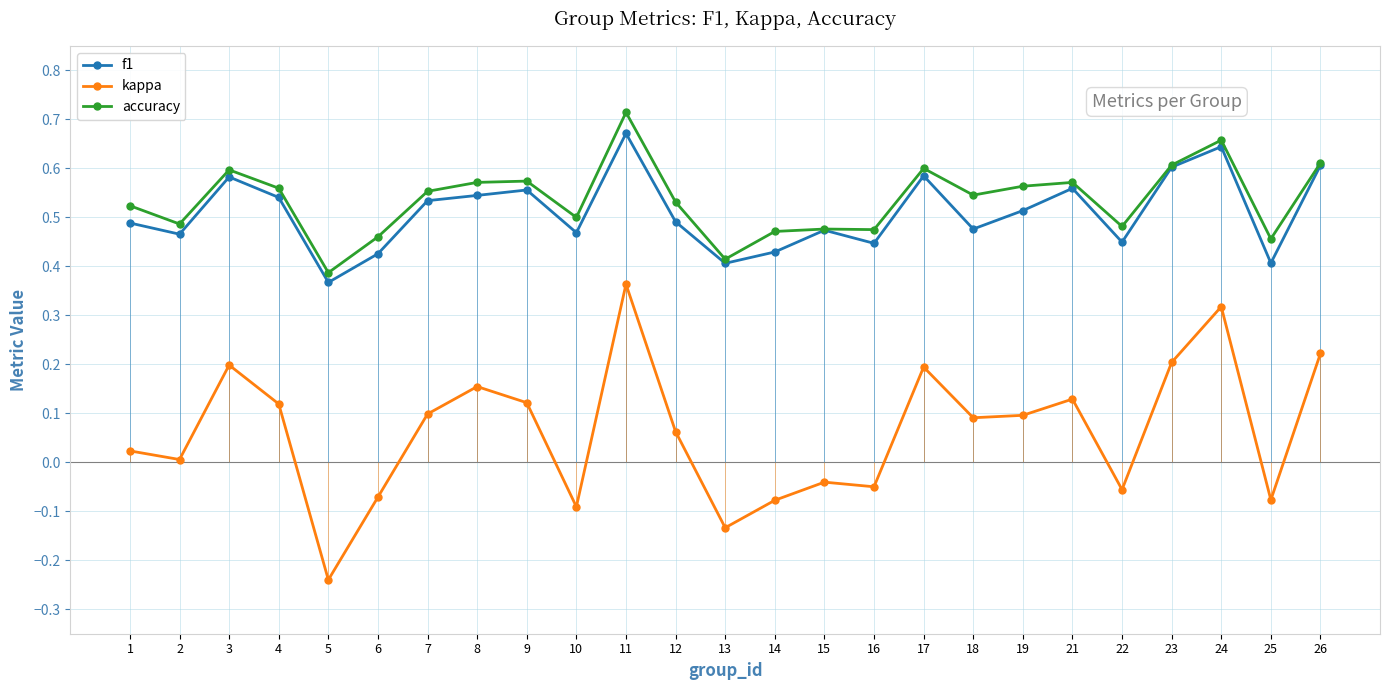

True or false: accuracy has more than 0 interior local peaks.

True